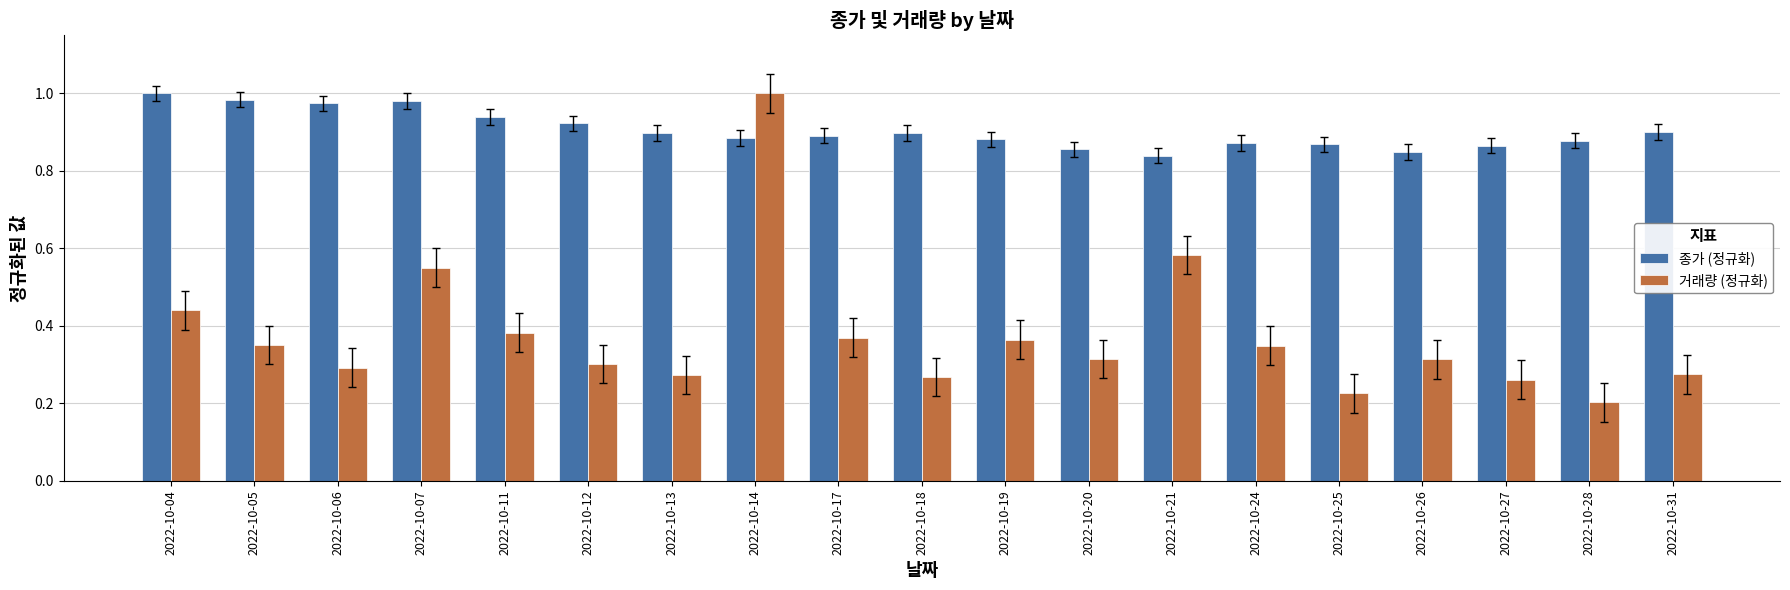

At which label is 거래량 (정규화) closest to 0?

2022-10-28